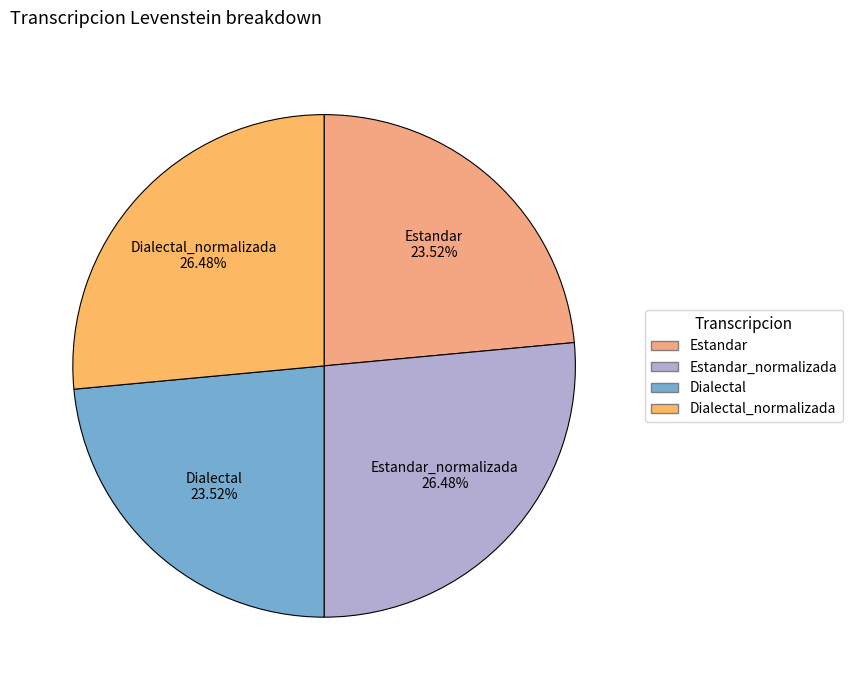

How many segments does this pie chart have?

4